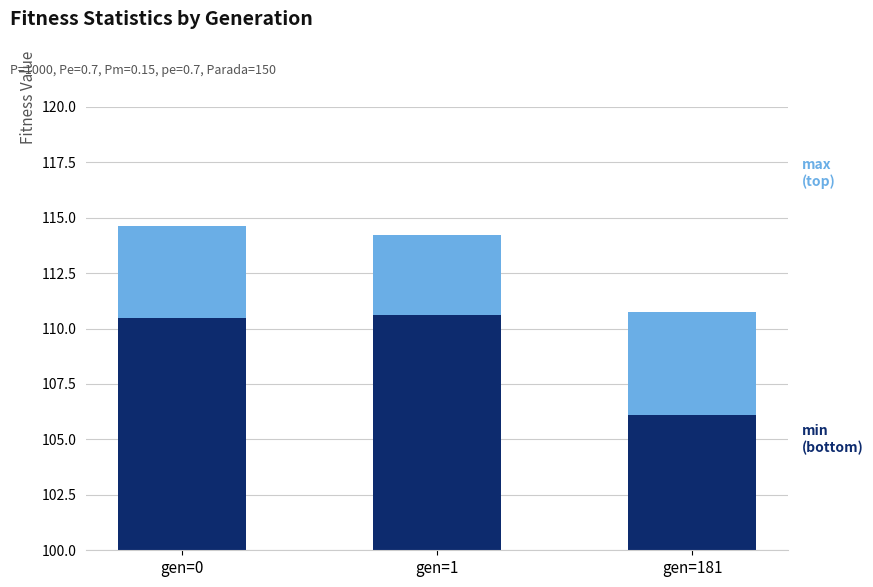

What is the difference between the min values at gen=0 and gen=1?

0.1